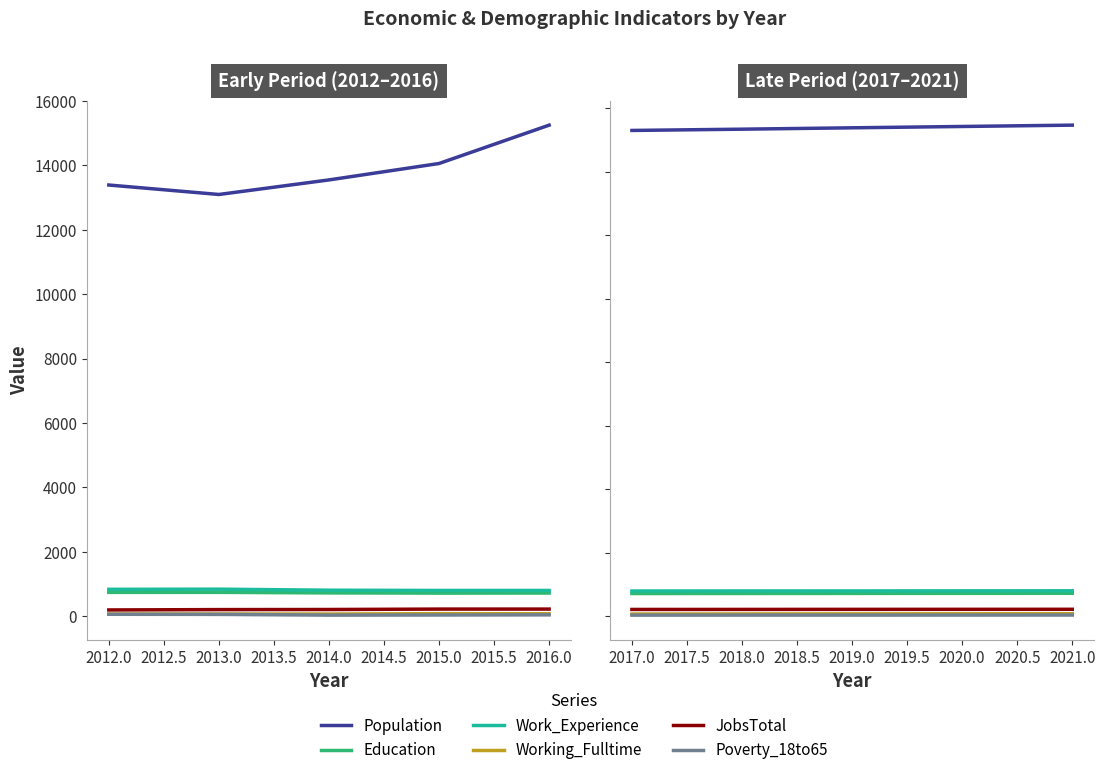

True or false: Education and JobsTotal cross at least once.

False